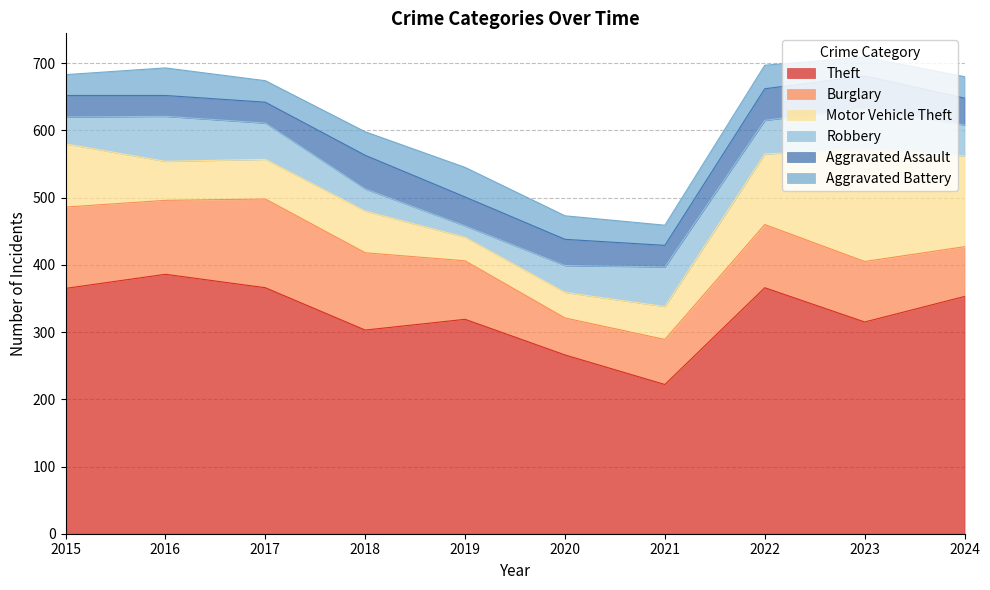

True or false: Theft and Aggravated Battery intersect in this chart.

False